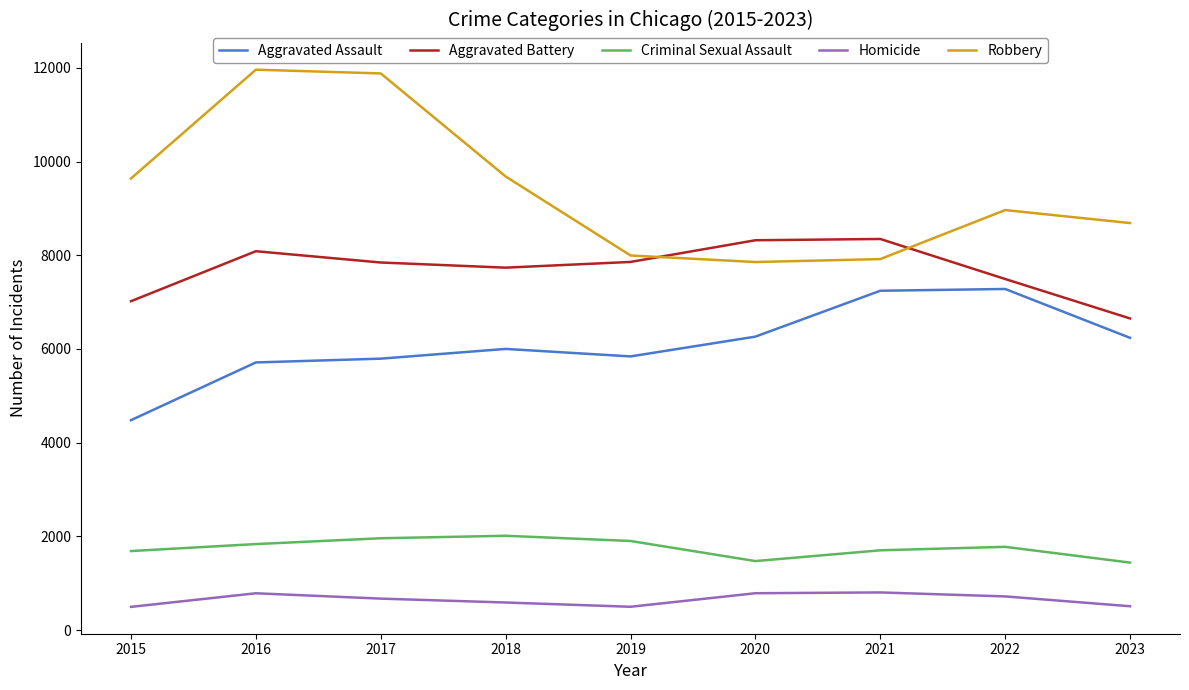

Is it true that Aggravated Battery equals 7845 at 2017?

True